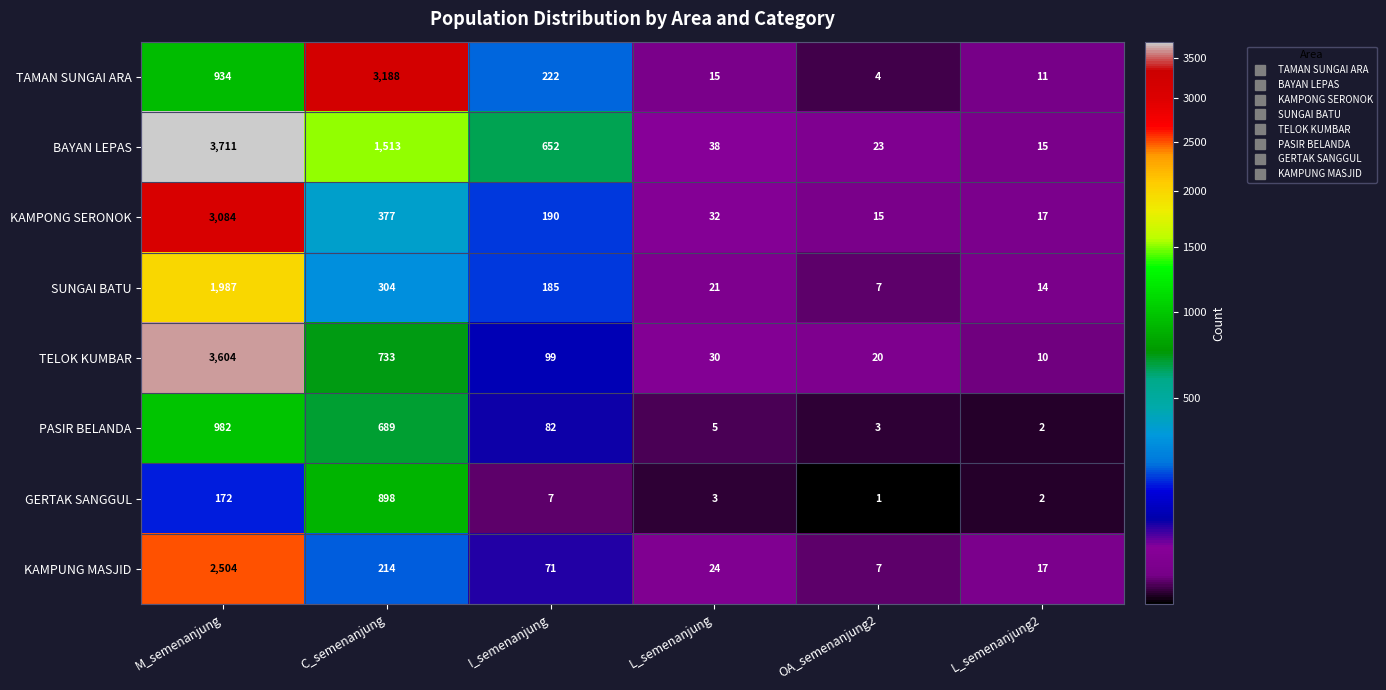

Which label corresponds to the smallest value in the chart?

OA_semenanjung2